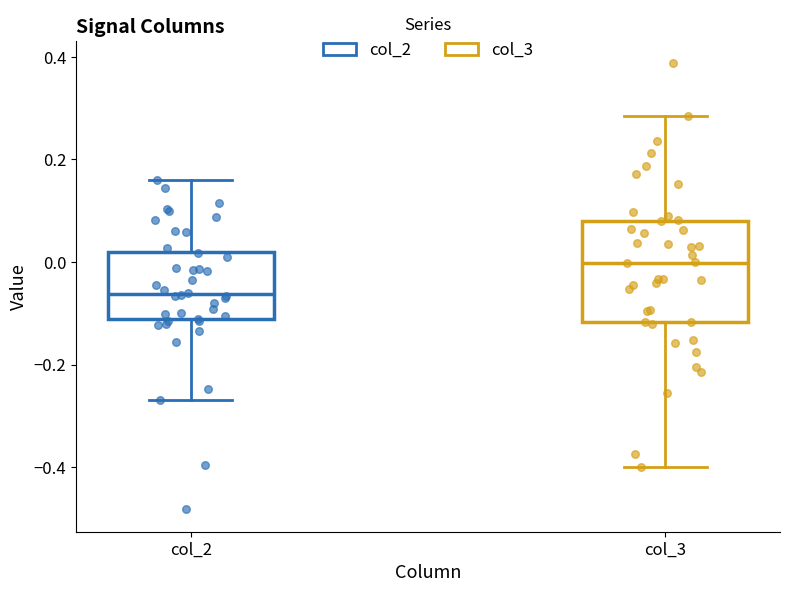

Which box is the tallest, from its lower edge to its upper edge?

col_3